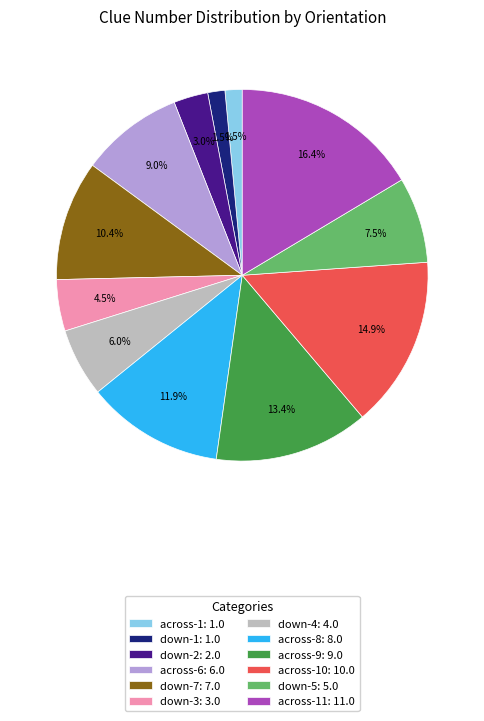

Does any single category account for the majority?

No